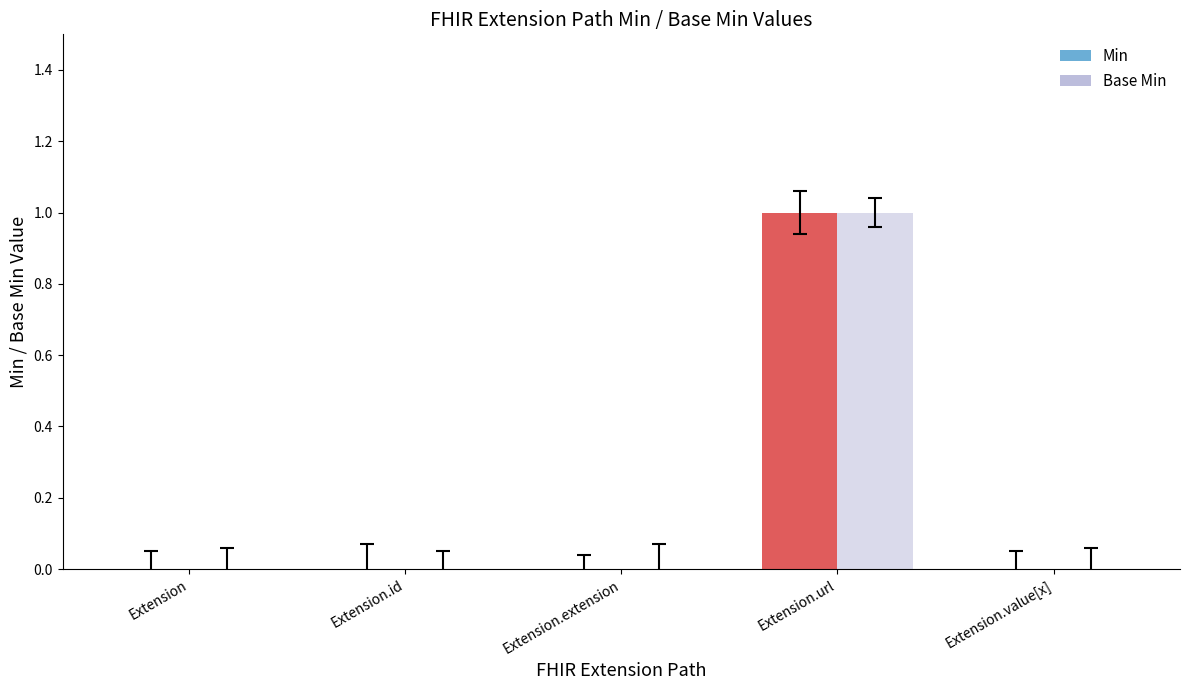

At which label does Base Min reach its peak?

Extension.url